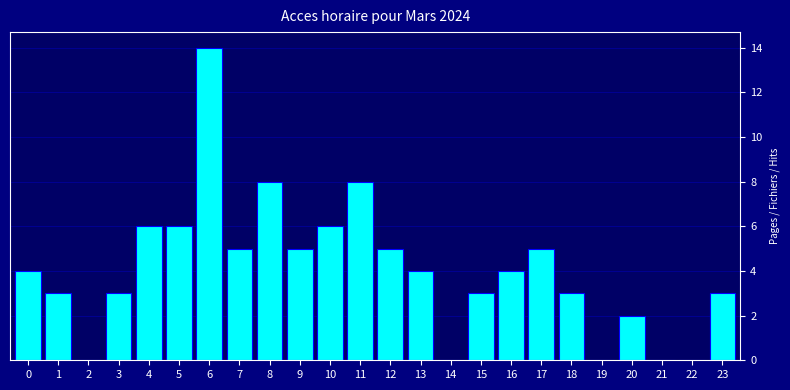

Reading right to left, list all the values displayed in this chart.

23=3	22=0	21=0	20=2	19=0	18=3	17=5	16=4	15=3	14=0	13=4	12=5	11=8	10=6	9=5	8=8	7=5	6=14	5=6	4=6	3=3	2=0	1=3	0=4